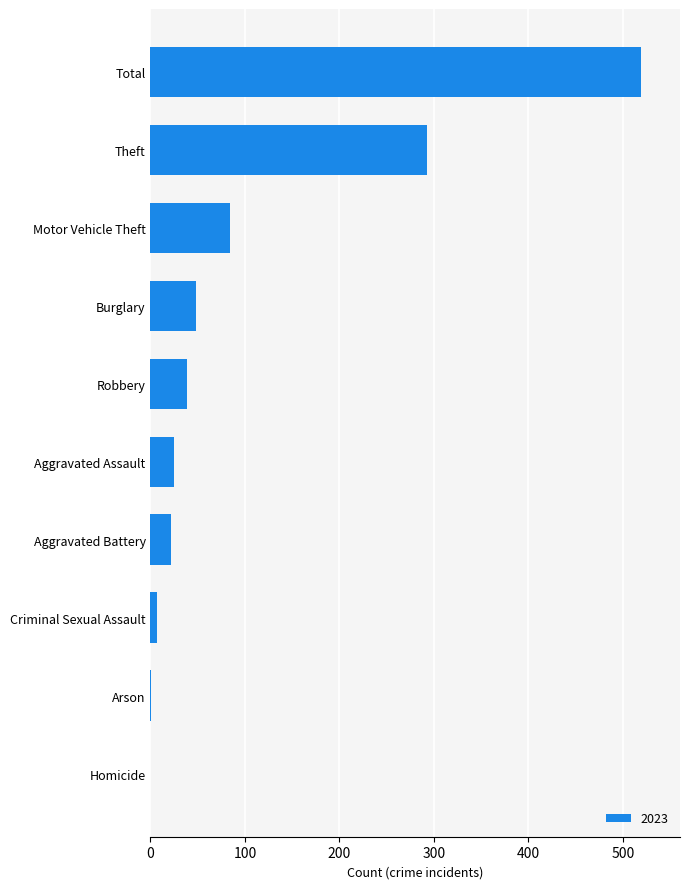

Where is the data nearest to the value 259?

Theft